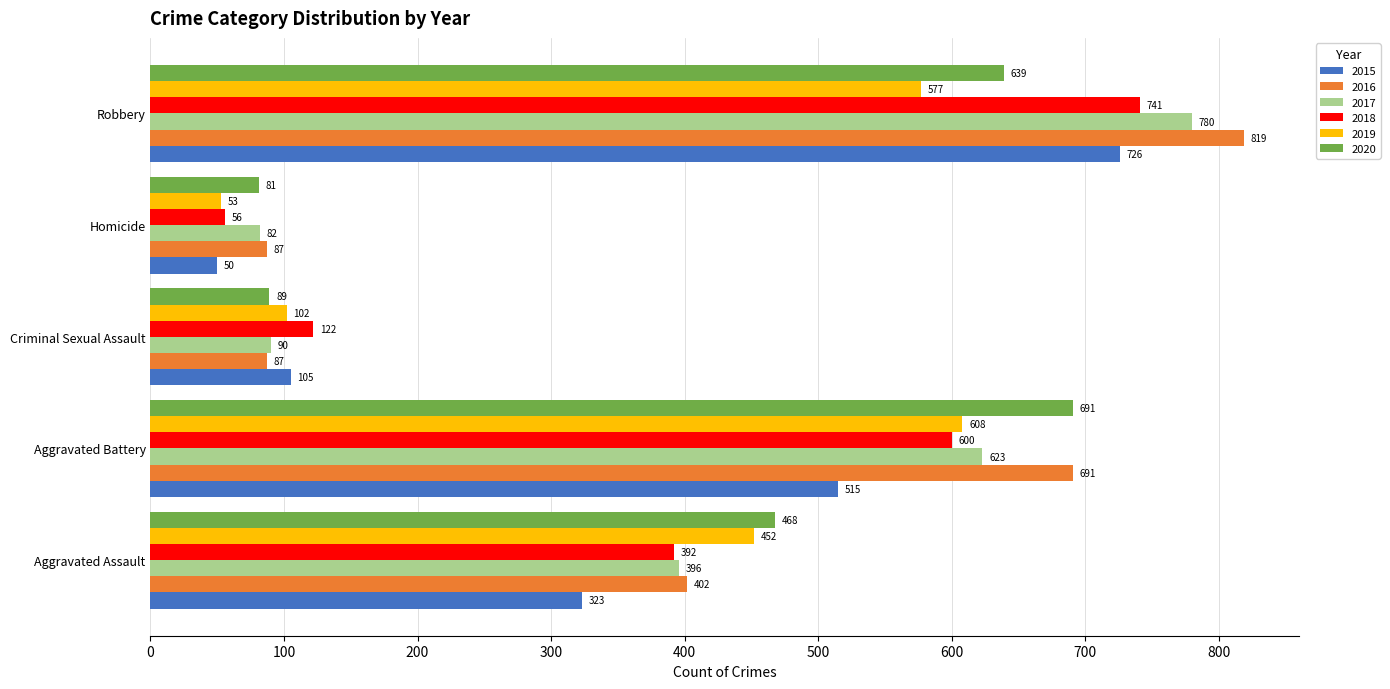

Rank the categories by 2017 value from lowest to highest.

Homicide, Criminal Sexual Assault, Aggravated Assault, Aggravated Battery, Robbery